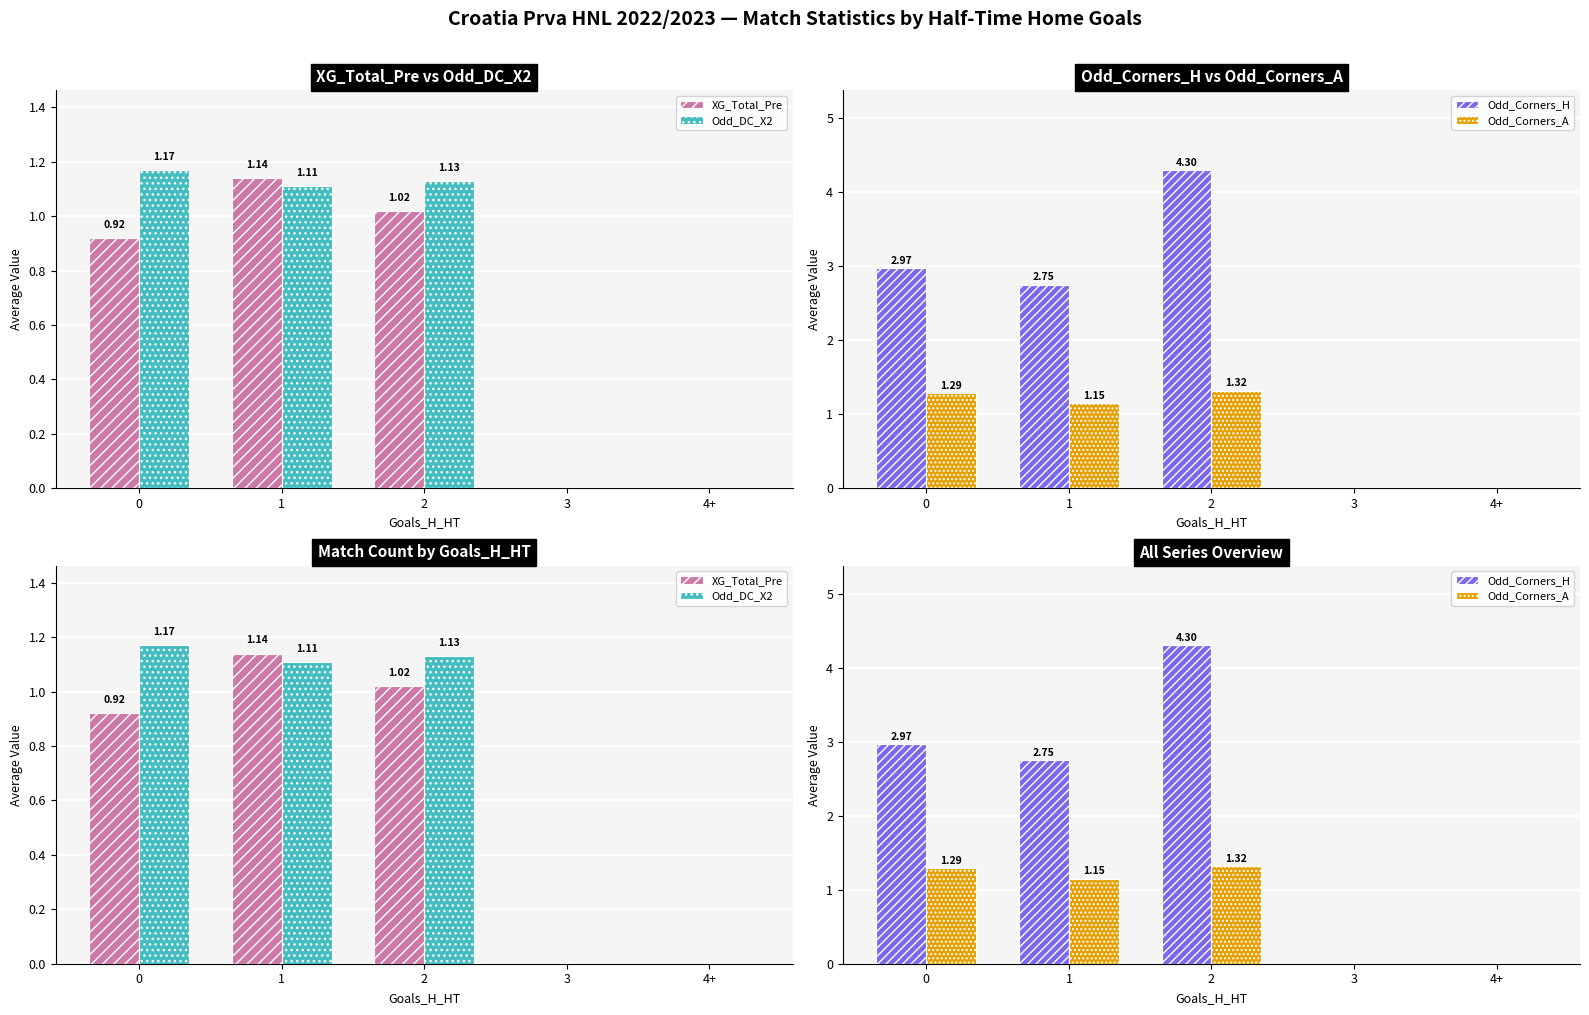

What are all the series names shown in the legend?

XG_Total_Pre, Odd_DC_X2, Odd_Corners_H, Odd_Corners_A